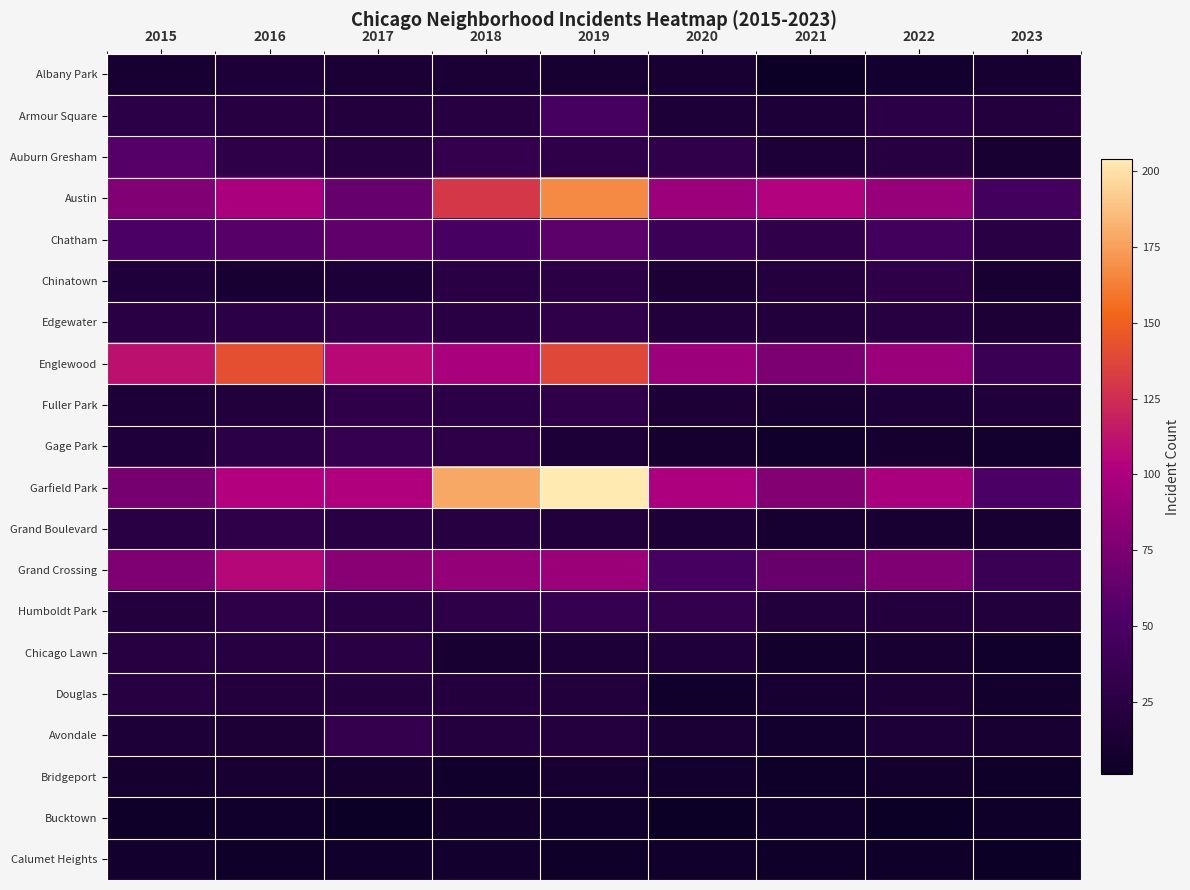

Which has a higher value, 2023 or 2019?

2023